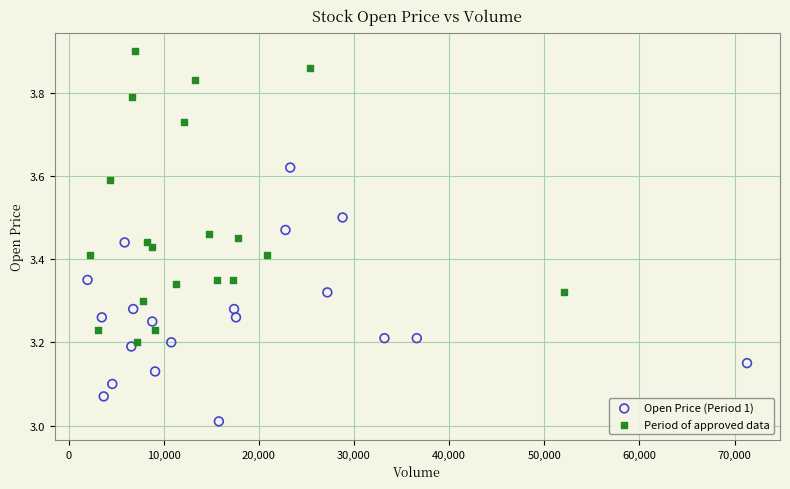

Which series contains the lowest Y value?

Open Price (Period 1)